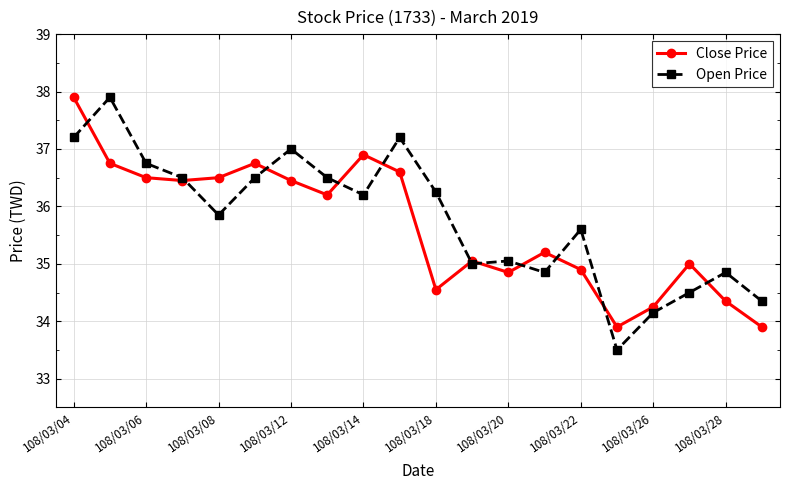

Does the chart have visible grid lines?

Yes